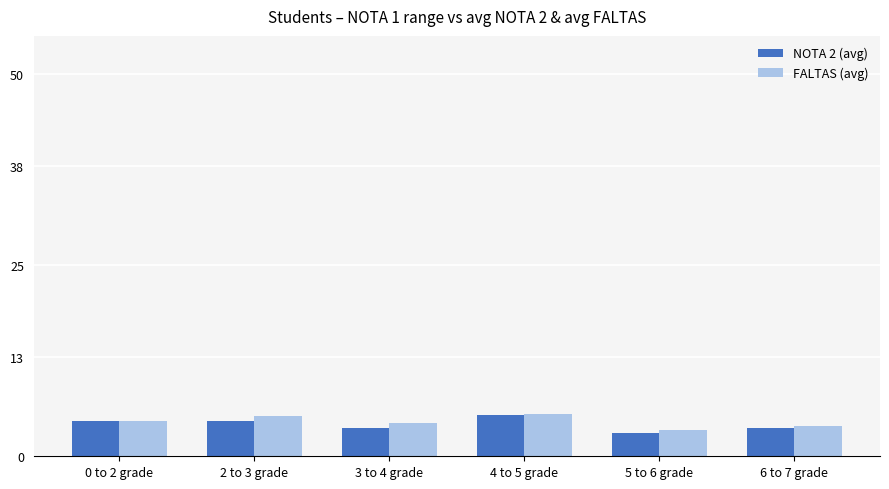

What is the difference between the FALTAS (avg) values at 6 to 7 grade and 2 to 3 grade?

1.3